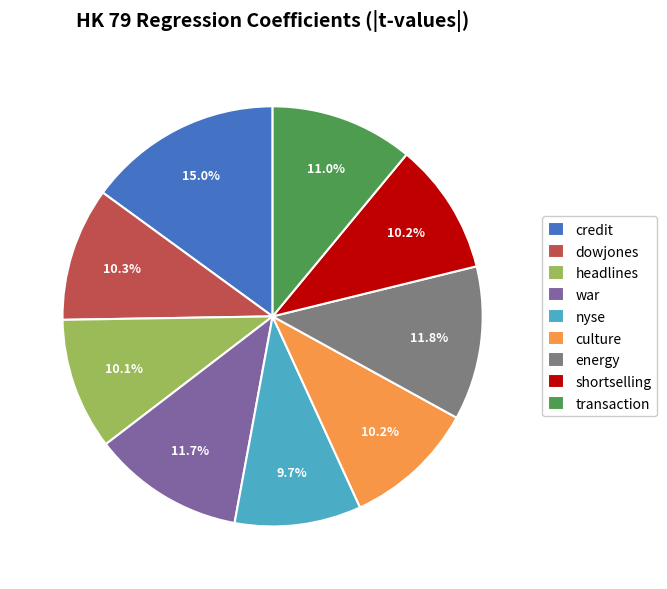

To the nearest percent, what portion does credit represent?

15%